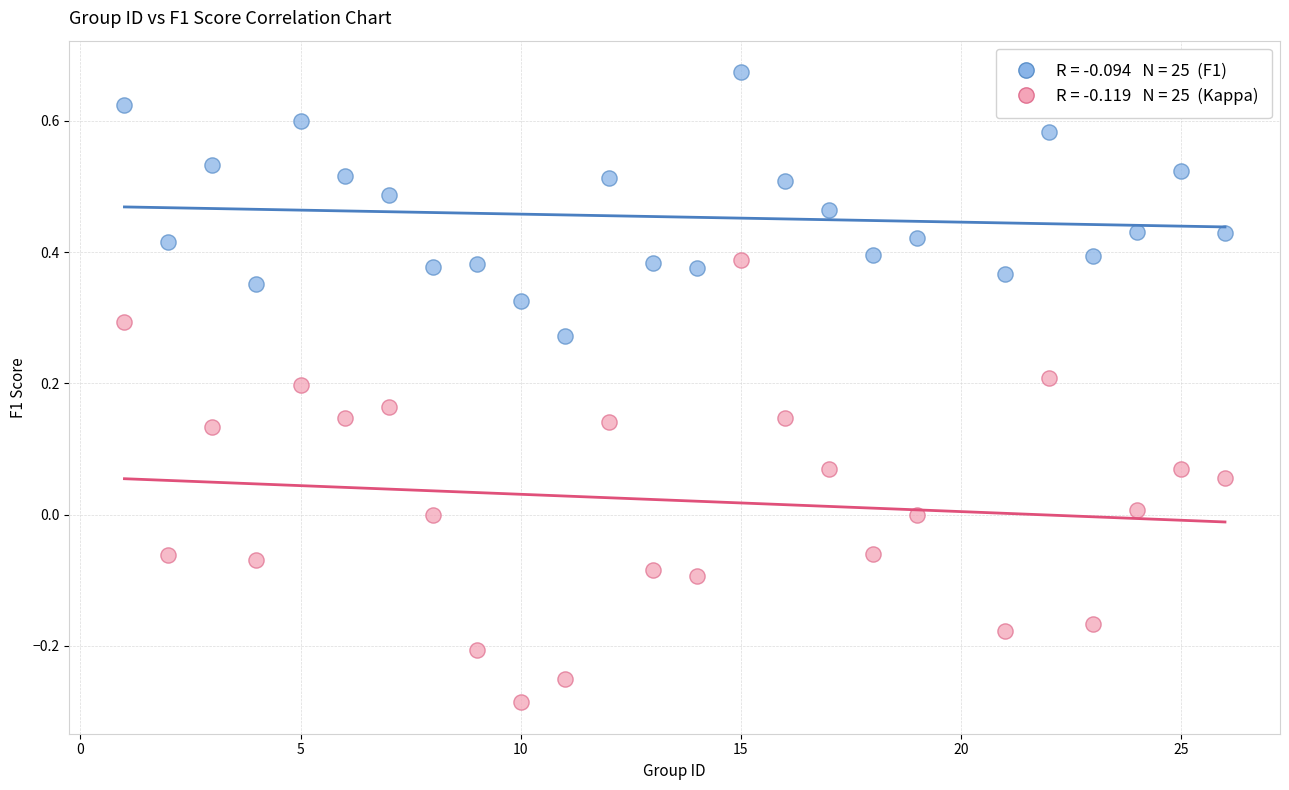

Across all data points, what is the range of Y values (max minus min)?

1.0